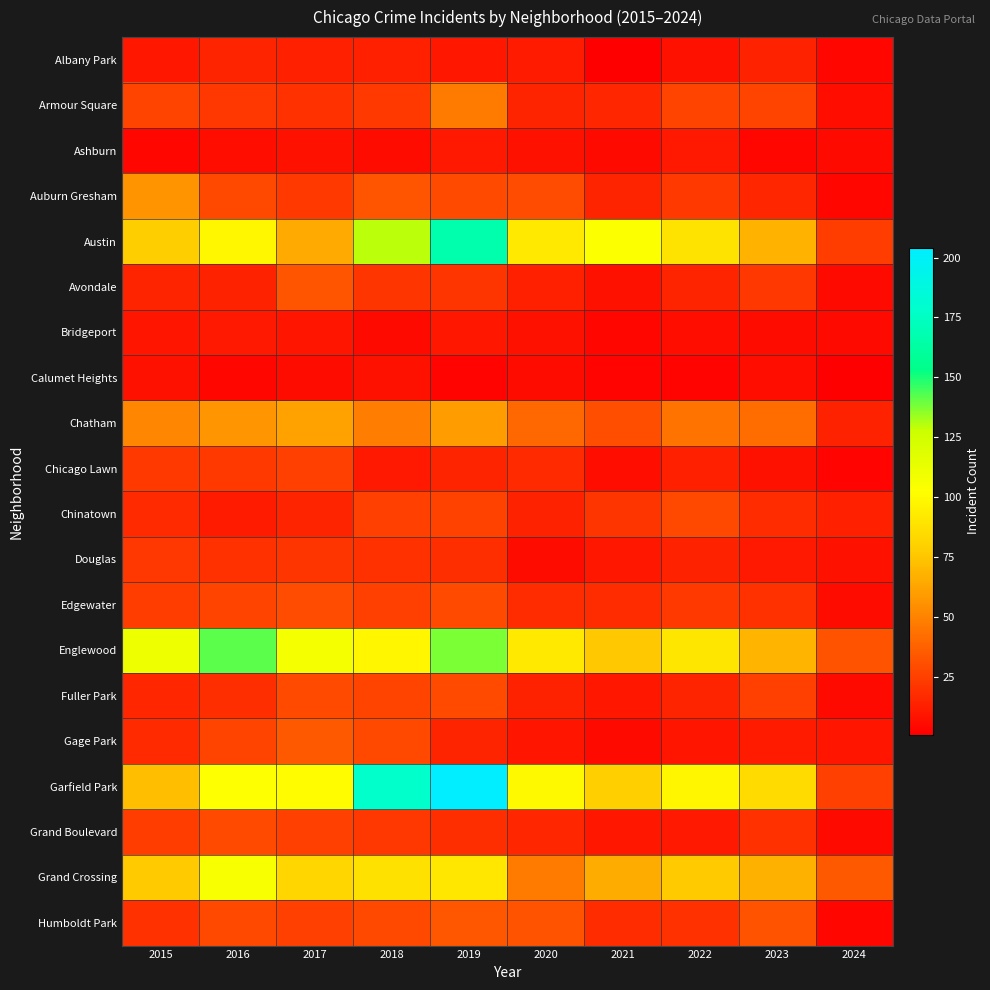

At which category is the sum across all series the highest?

2019